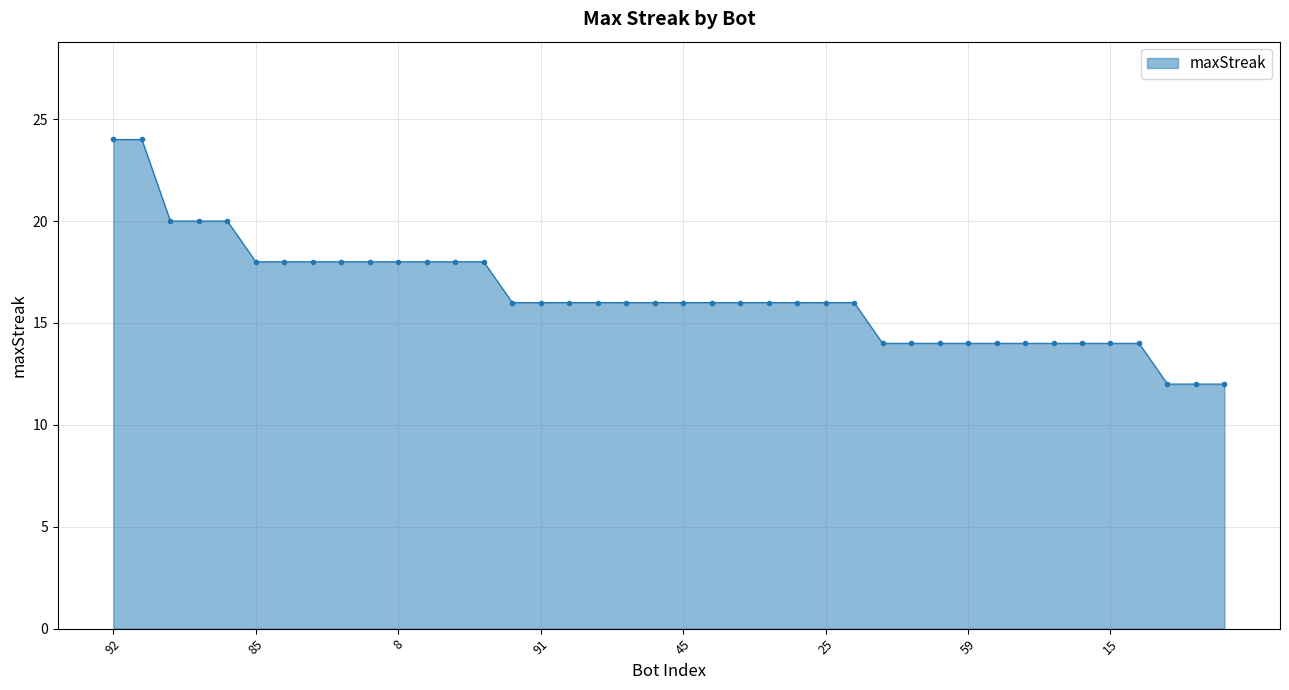

What is the value of the 13th point from the left?

18